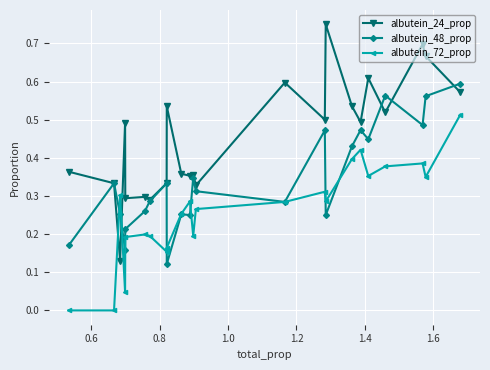

Count the number of categories in the chart.

23